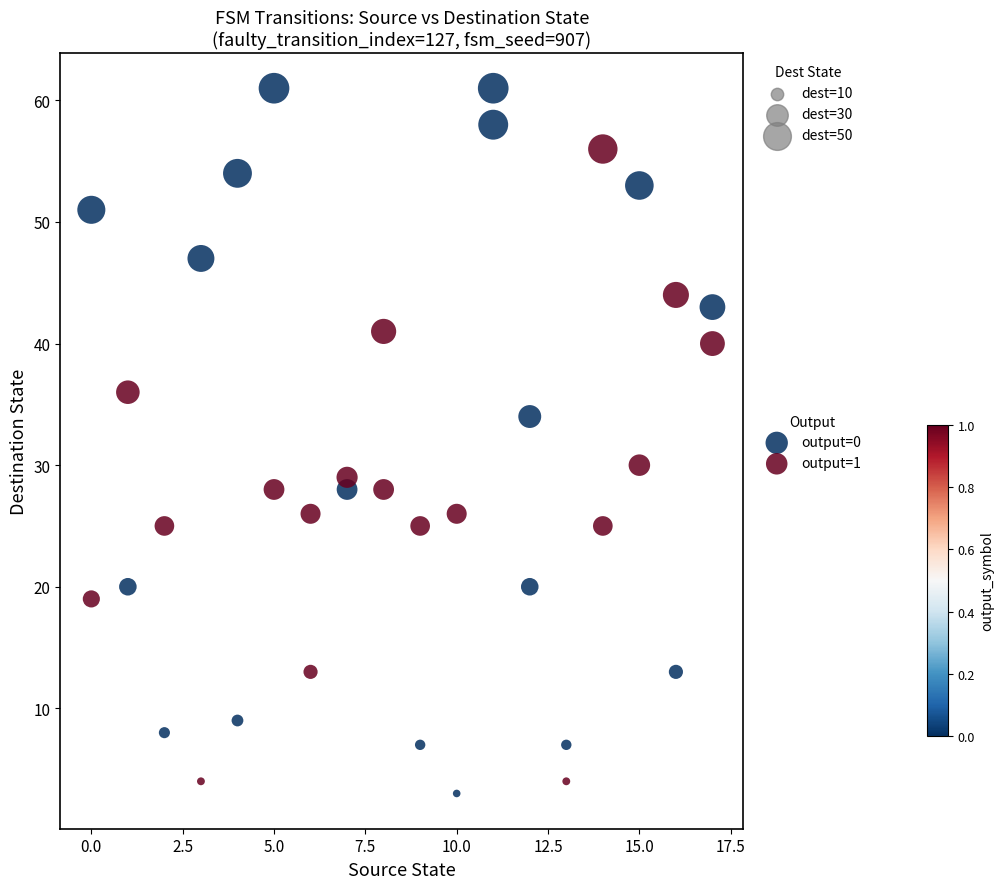

What are all the series names shown in the legend?

output=0, output=1